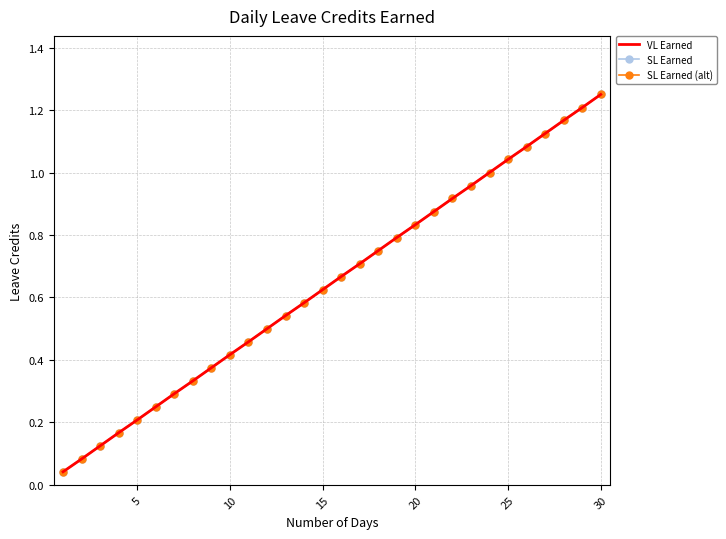

Does the chart have visible grid lines?

Yes